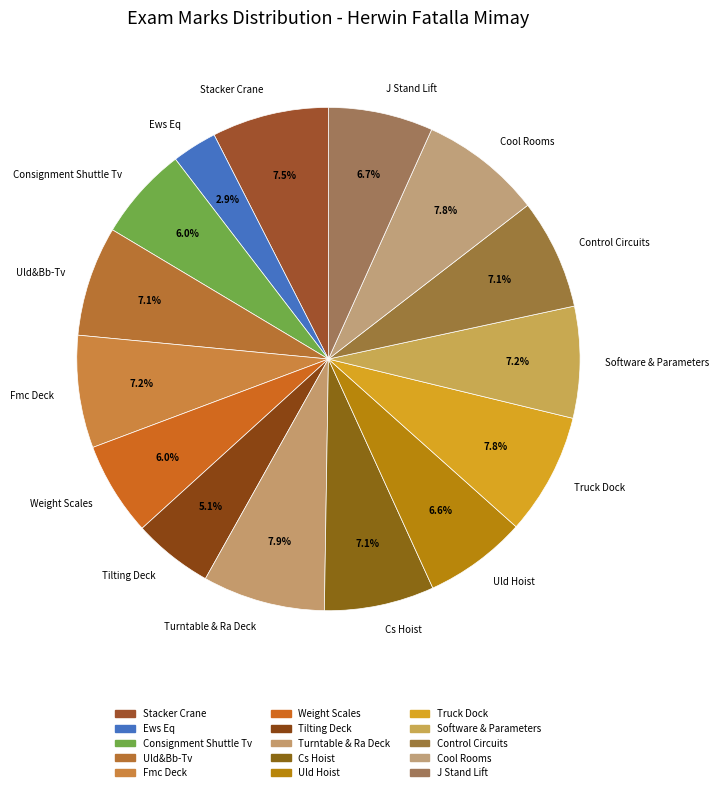

Combined, do Truck Dock and Consignment Shuttle Tv account for over 50%?

No